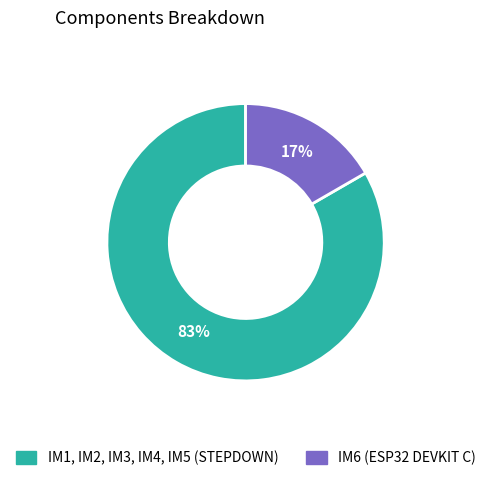

To the nearest percent, what is the average slice percentage?

50%